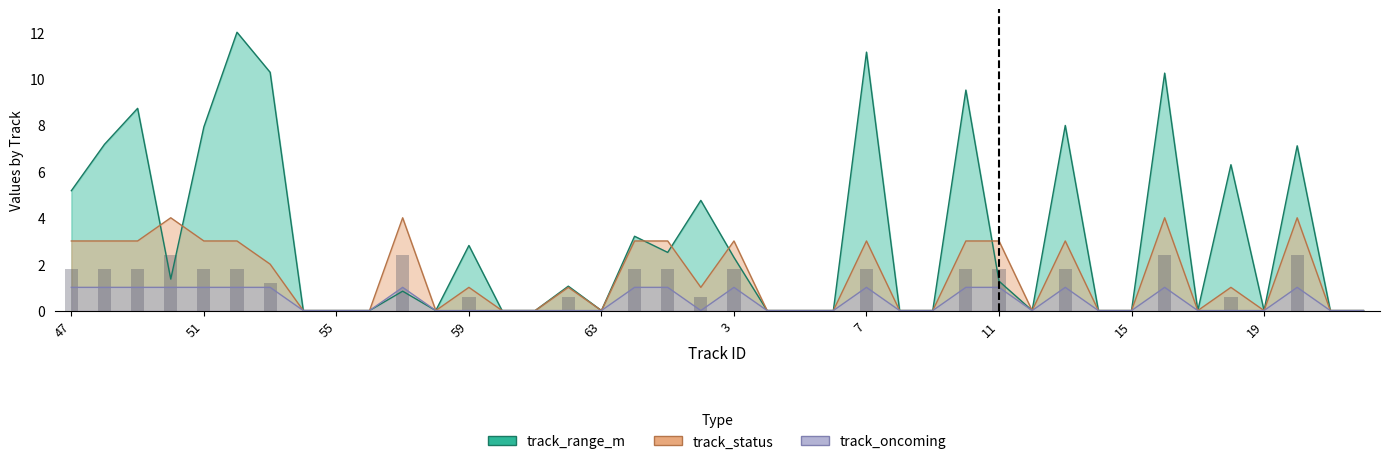

True or false: track_oncoming has a value of 0.0 at 2.

True